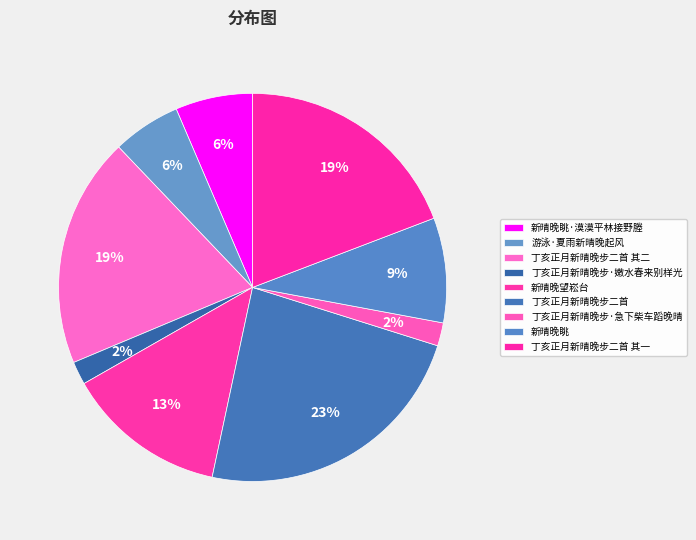

True or false: 新晴晚眺·漠漠平林接野塍 accounts for 1% of the total.

False